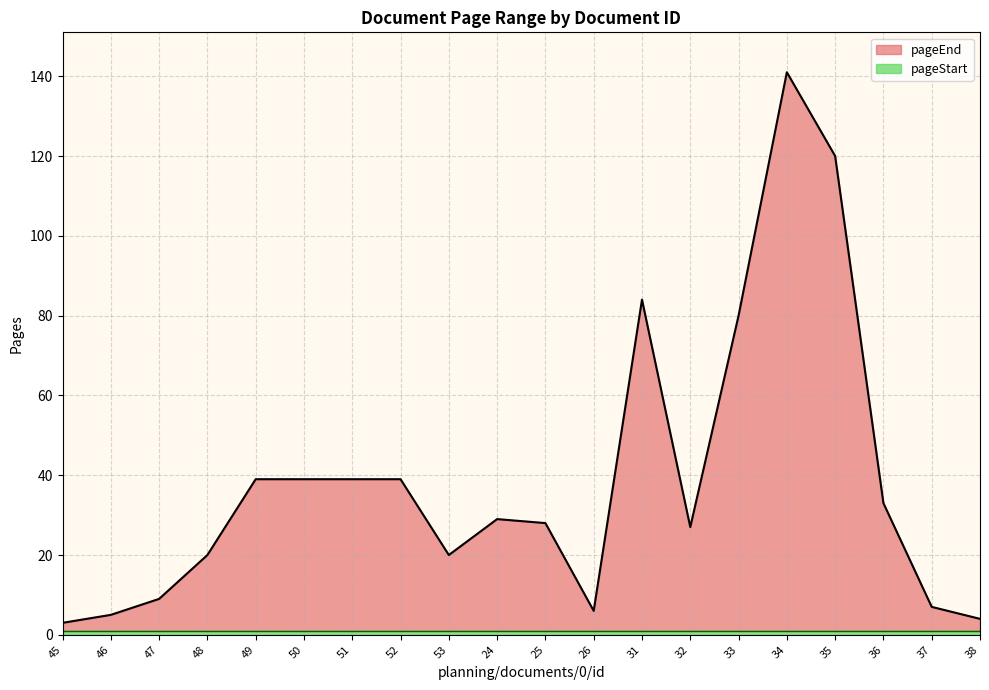

At which label does the data first exceed 29?

49